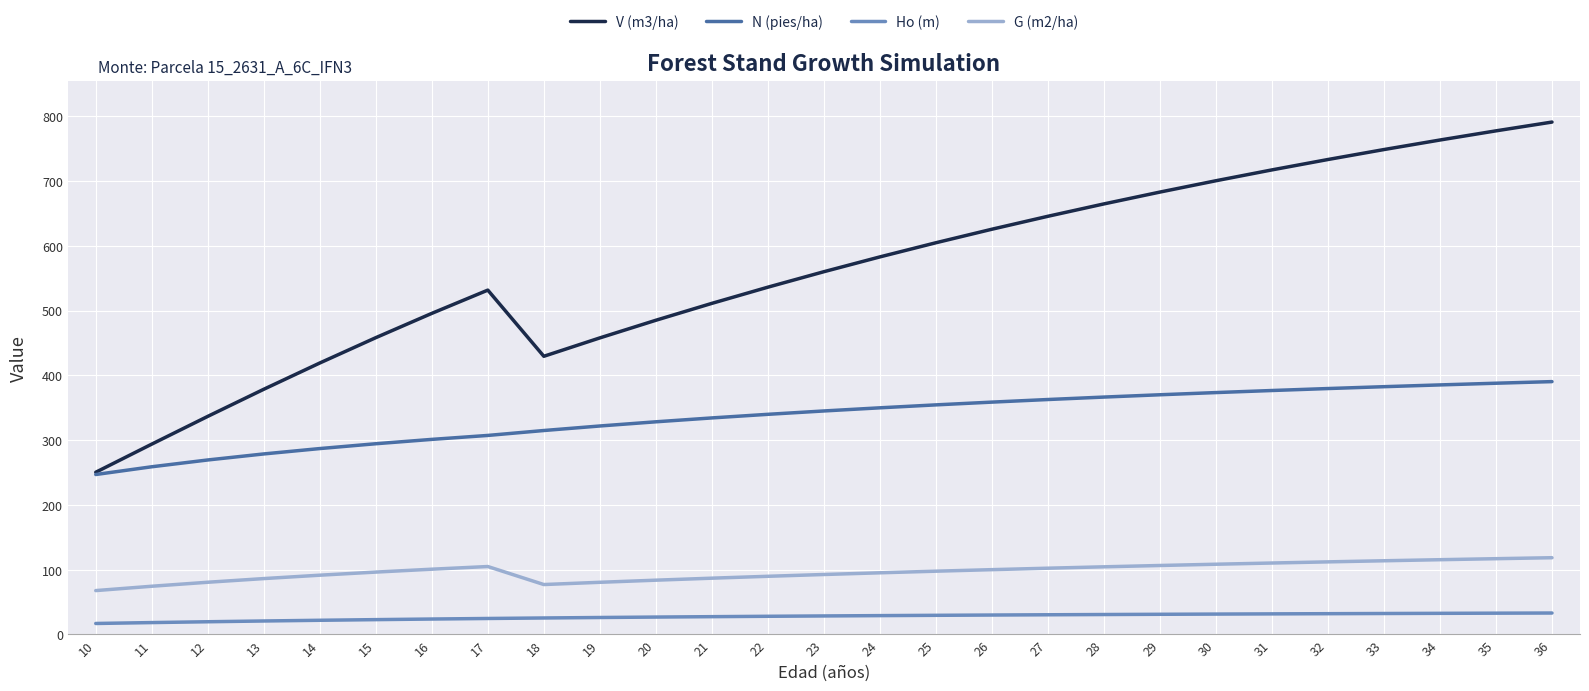

What is the total value across all series at 31?

1236.0